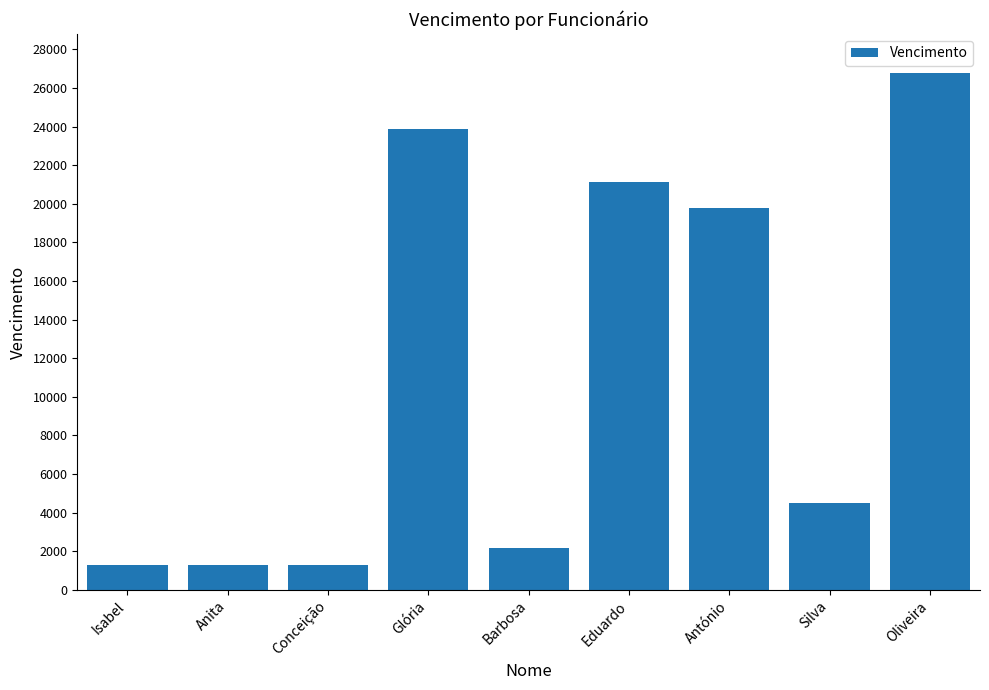

At which label is the value closest to 14050?

António